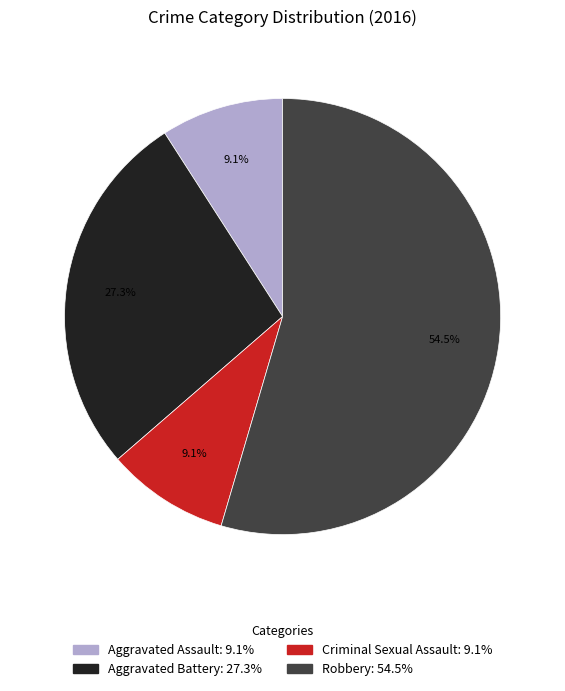

Which has a higher value, Robbery or Aggravated Battery?

Robbery